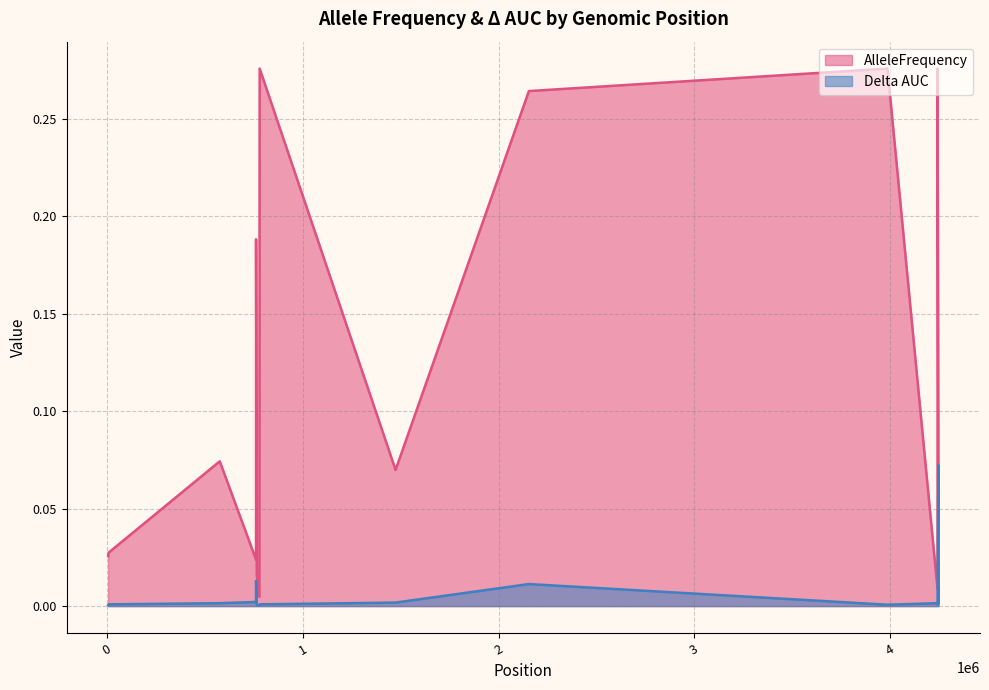

Where is Delta AUC nearest to the value 0?

777793